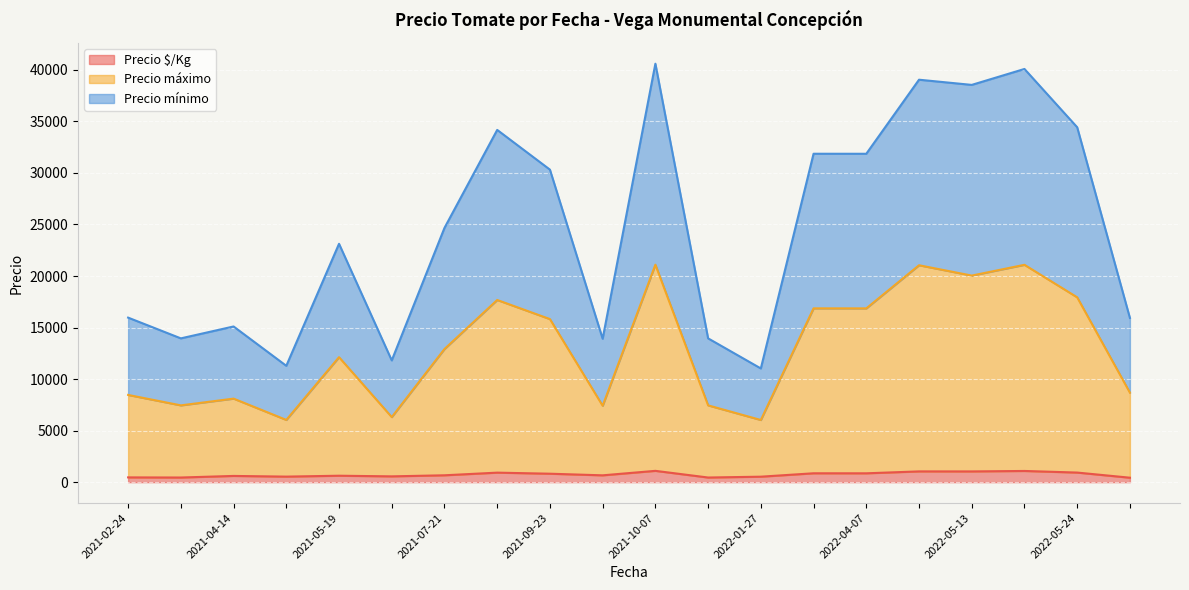

What is the highest value of the Precio $/Kg series?

1097.5